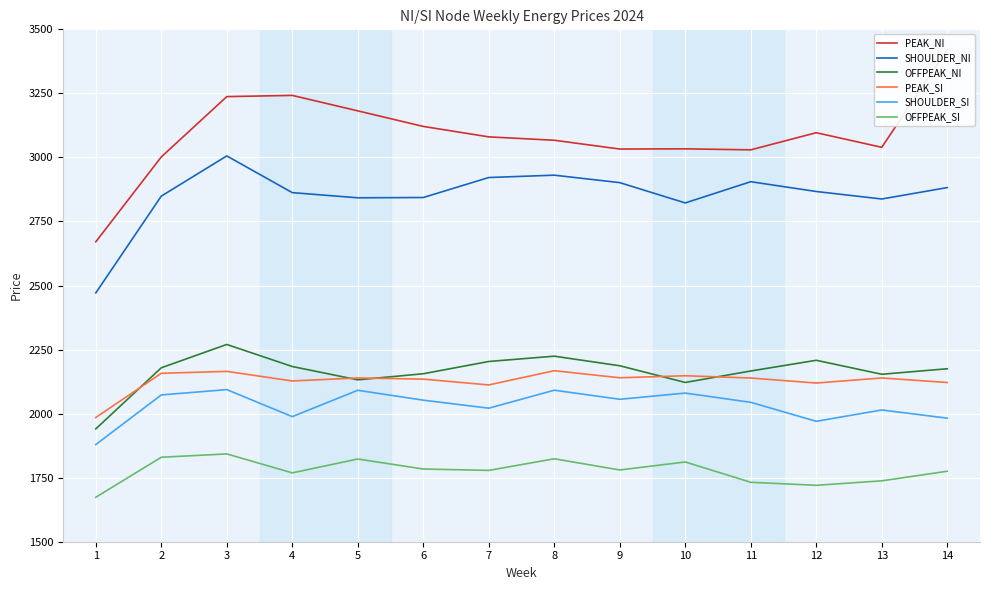

Which series changed the most between 6 and 12?

SHOULDER_SI